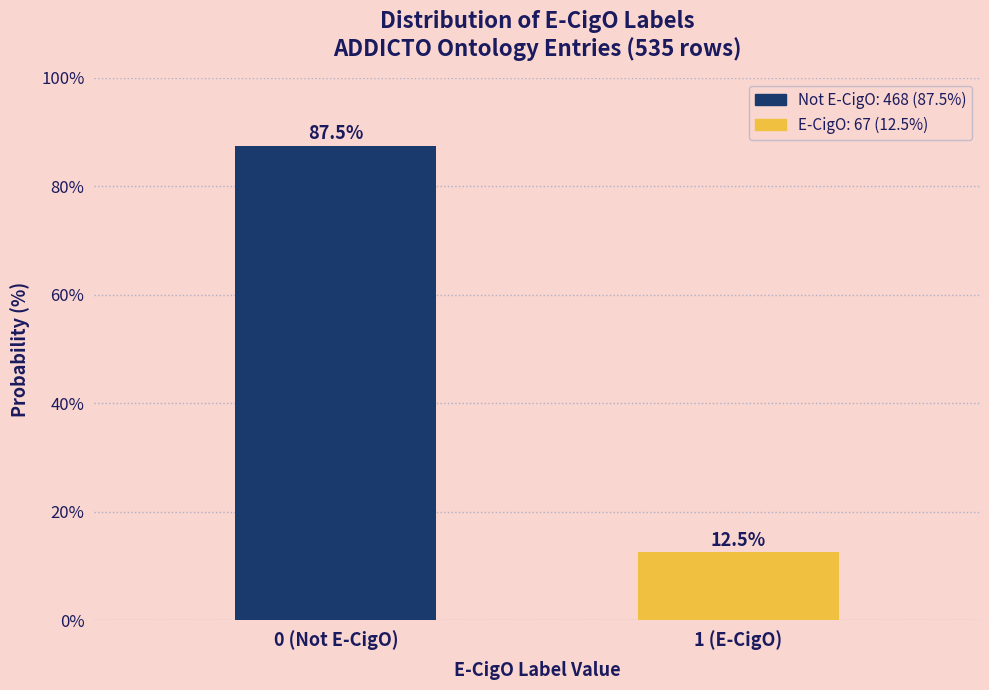

Reading right to left, transcribe all the data shown in this chart.

12.5	87.5